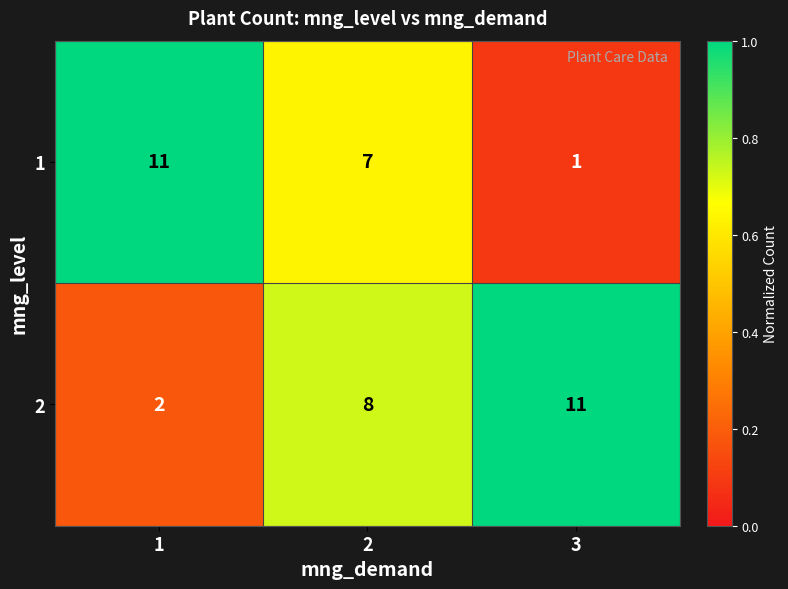

Count the 1 values in the range 1 to 11.

3